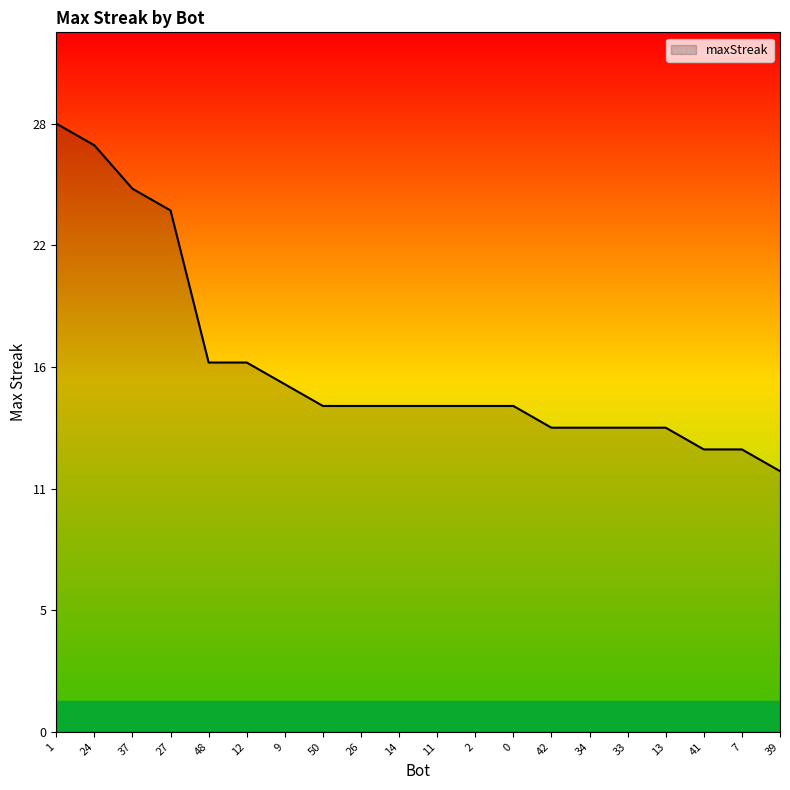

What is the label of the 4th point from the left?

27